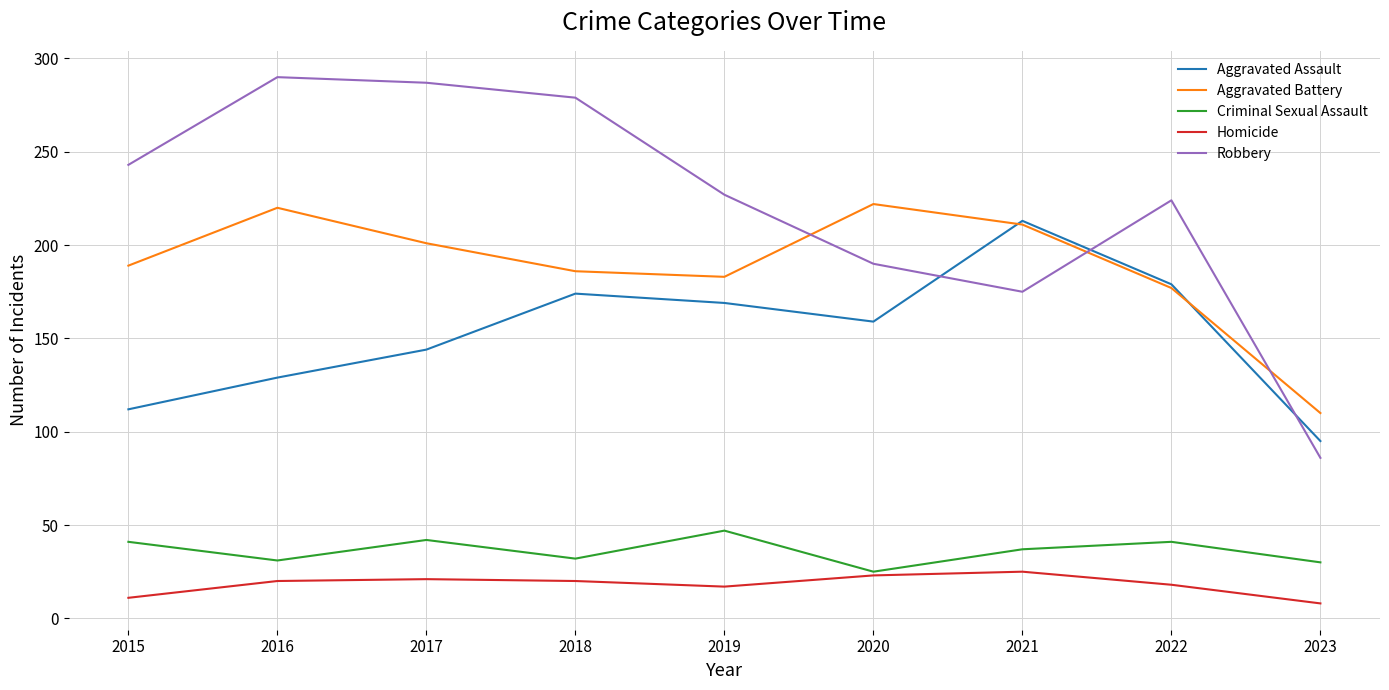

In Criminal Sexual Assault, how many points are higher than both neighbors (excluding endpoints)?

3